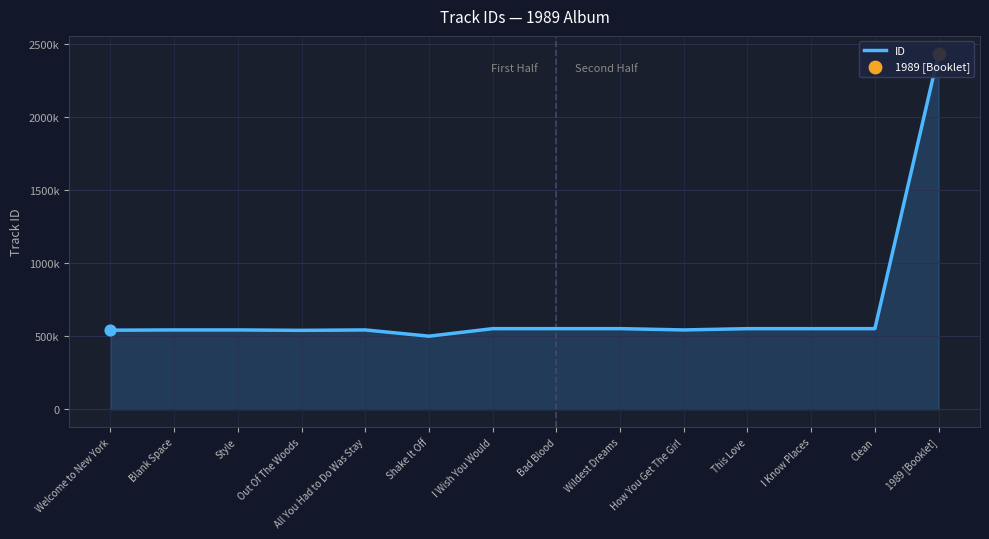

What is the change in value from Bad Blood to How You Get The Girl?

-8879